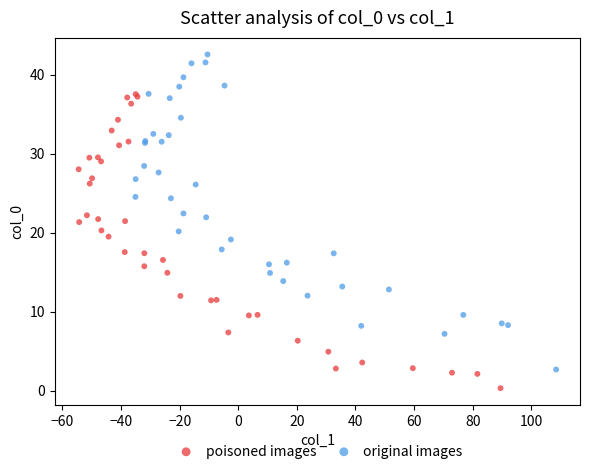

Which series contains the lowest Y value?

poisoned images